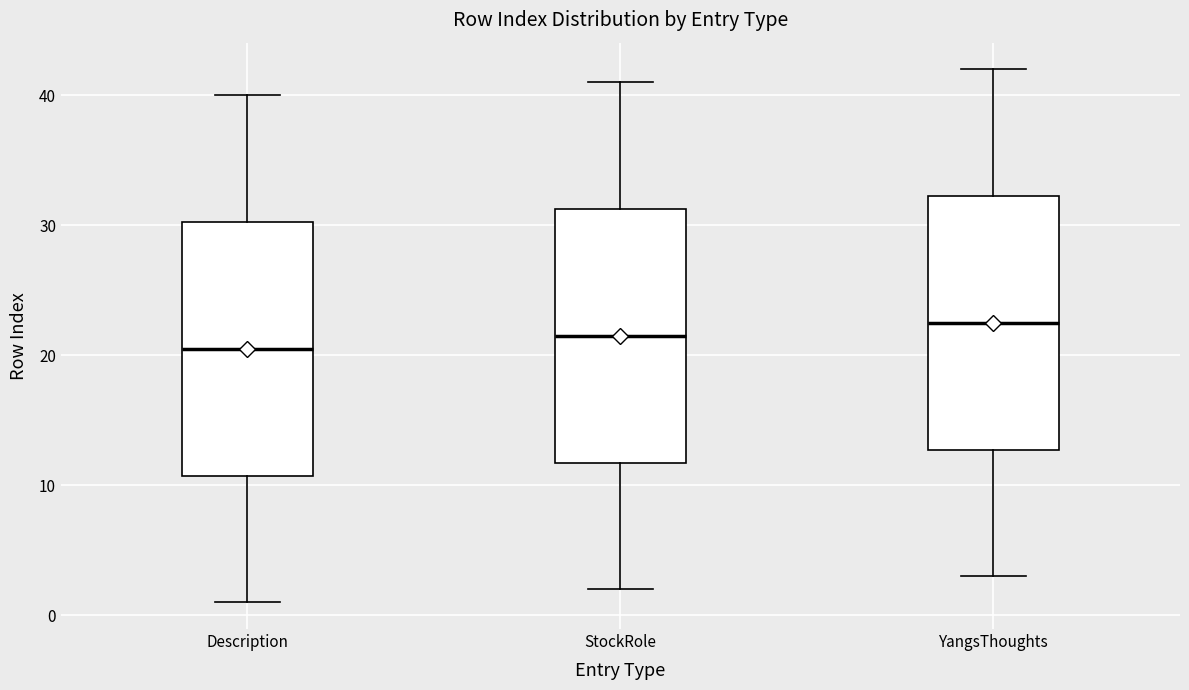

Reading left to right, read every box against the y-axis: the position of its median line, the range the box covers, and the ends of its whiskers. The values are not printed on the chart, so give them approximately, as read against the axis.

Description: median 21, box 11 to 30, whiskers 1 to 40
StockRole: median 22, box 12 to 31, whiskers 2 to 41
YangsThoughts: median 23, box 13 to 32, whiskers 3 to 42